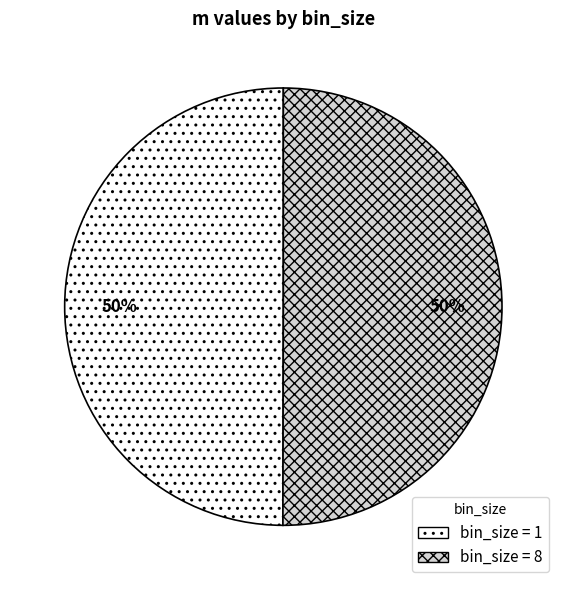

To the nearest percent, what is the average slice percentage?

50%